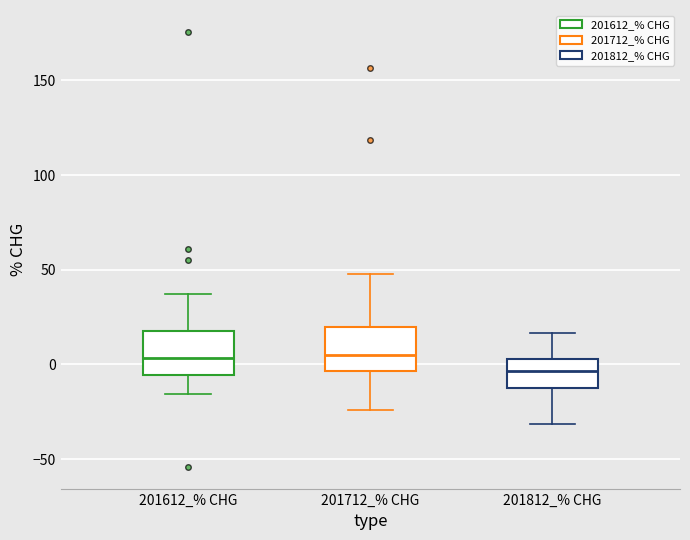

Reading left to right, read every box against the y-axis: the position of its median line, the range the box covers, and the ends of its whiskers. The values are not printed on the chart, so give them approximately, as read against the axis.

201612_% CHG: median 5, box -5 to 20, whiskers -15 to 35
201712_% CHG: median 5, box -5 to 20, whiskers -25 to 50
201812_% CHG: median -5, box -15 to 5, whiskers -30 to 15